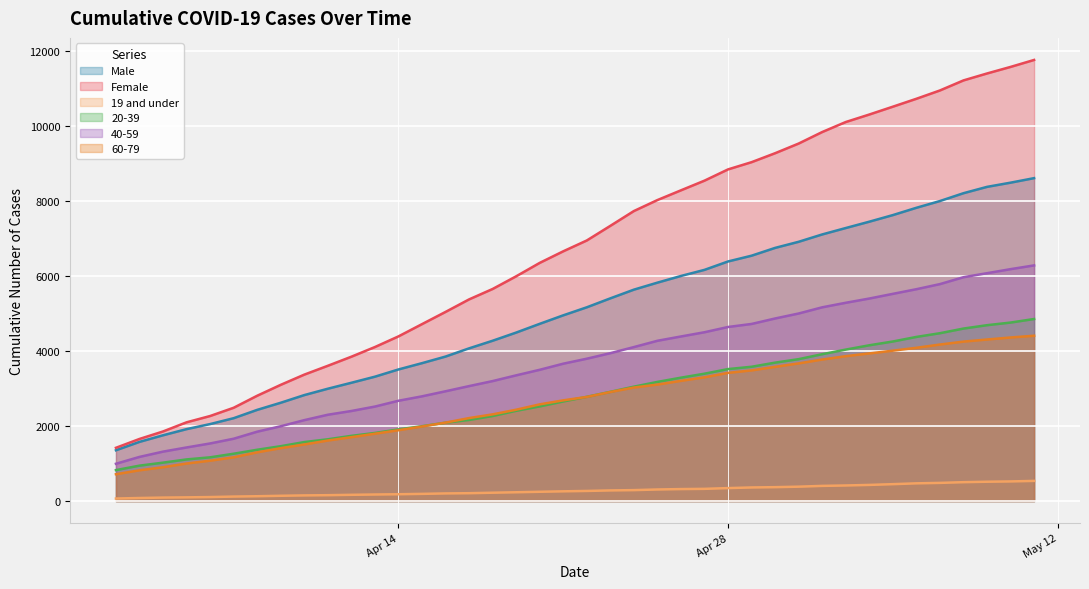

Count the number of categories in the chart.

40